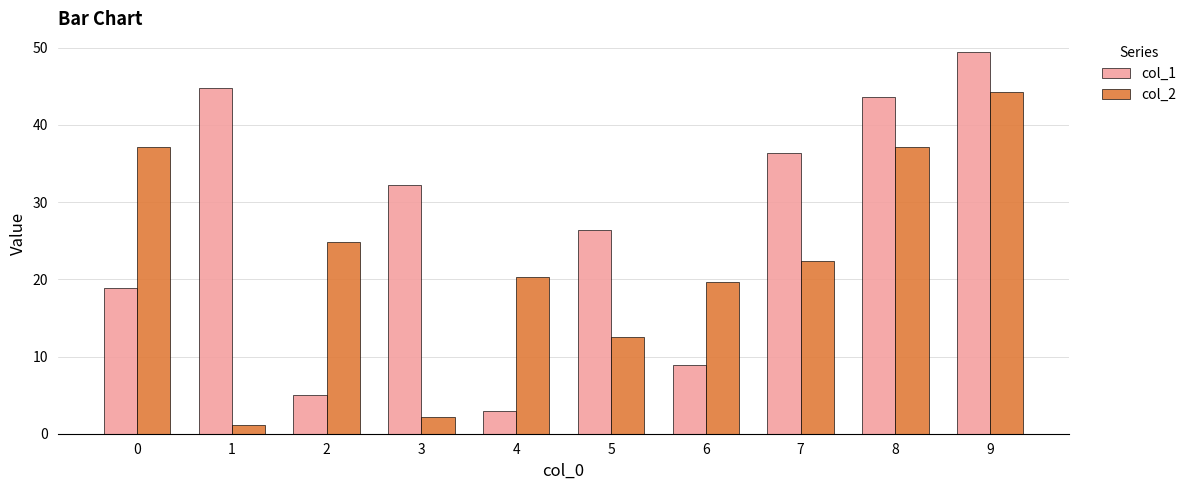

Reading left to right, list all the values displayed in this chart.

col_1: 0=18.9	1=44.8	2=5.1	3=32.3	4=3.0	5=26.4	6=8.9	7=36.4	8=43.7	9=49.4
col_2: 0=37.2	1=1.1	2=24.8	3=2.2	4=20.3	5=12.5	6=19.7	7=22.4	8=37.2	9=44.2